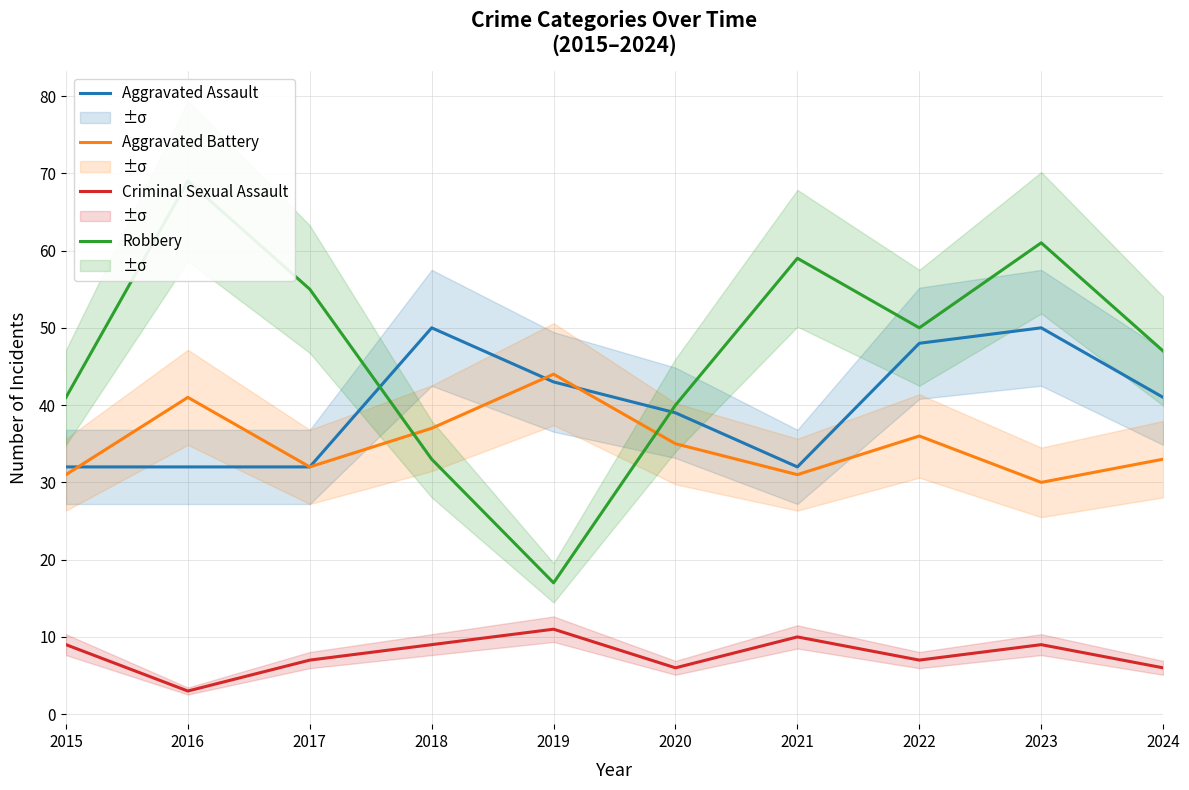

What is the minimum value shown in the chart?

3